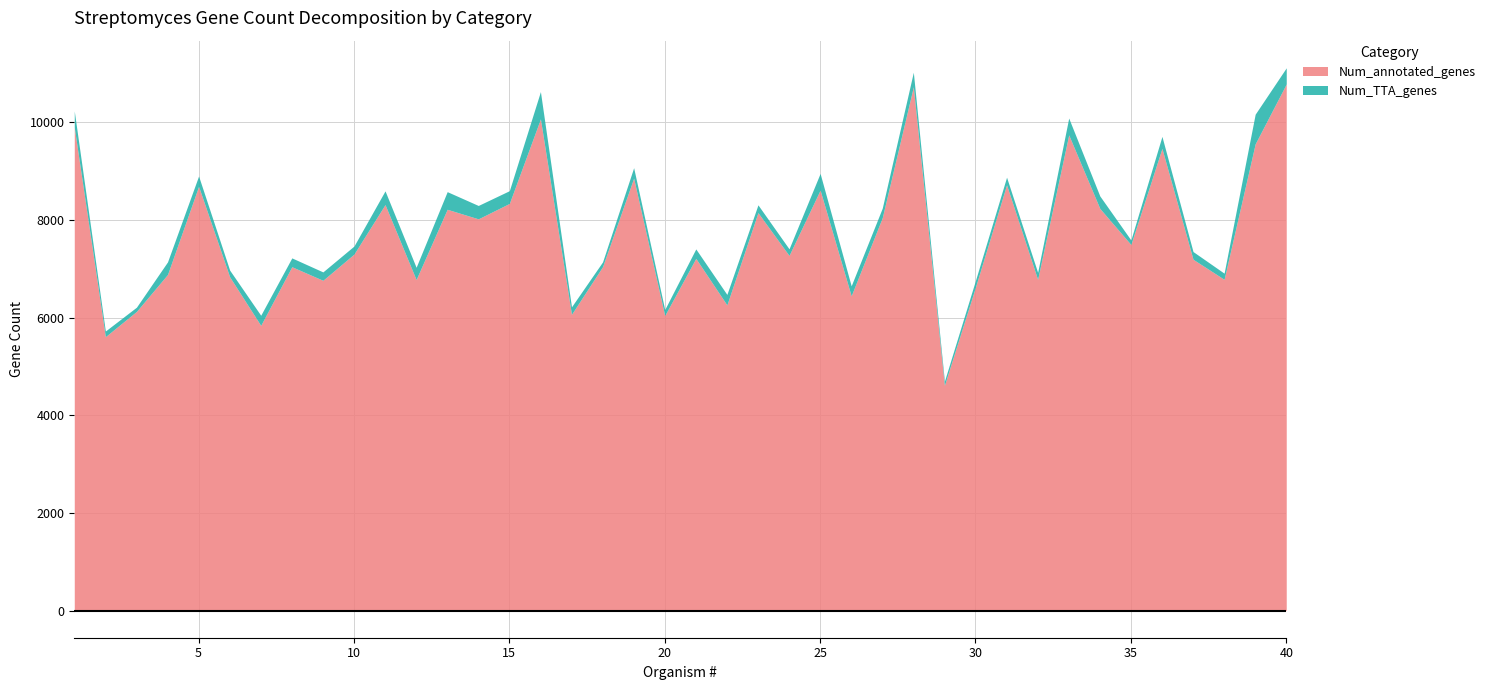

Is the value of Num_TTA_genes at 39 greater than the value of Num_annotated_genes at 3?

No